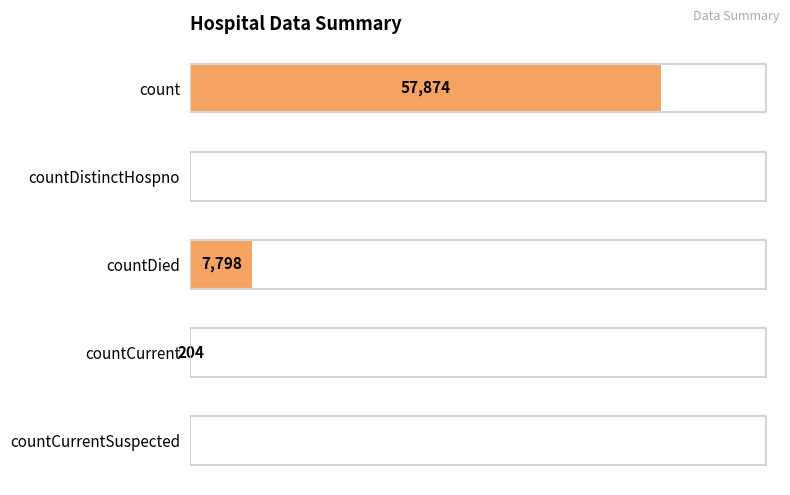

At which label is the value closest to 28937?

countDied